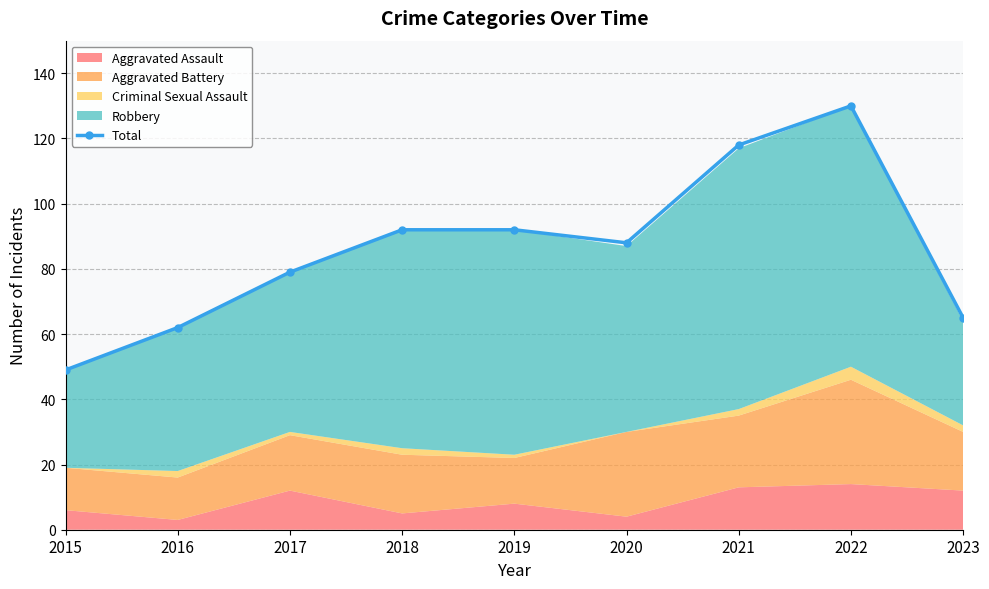

Is it true that the value at 2020 is 88?

True